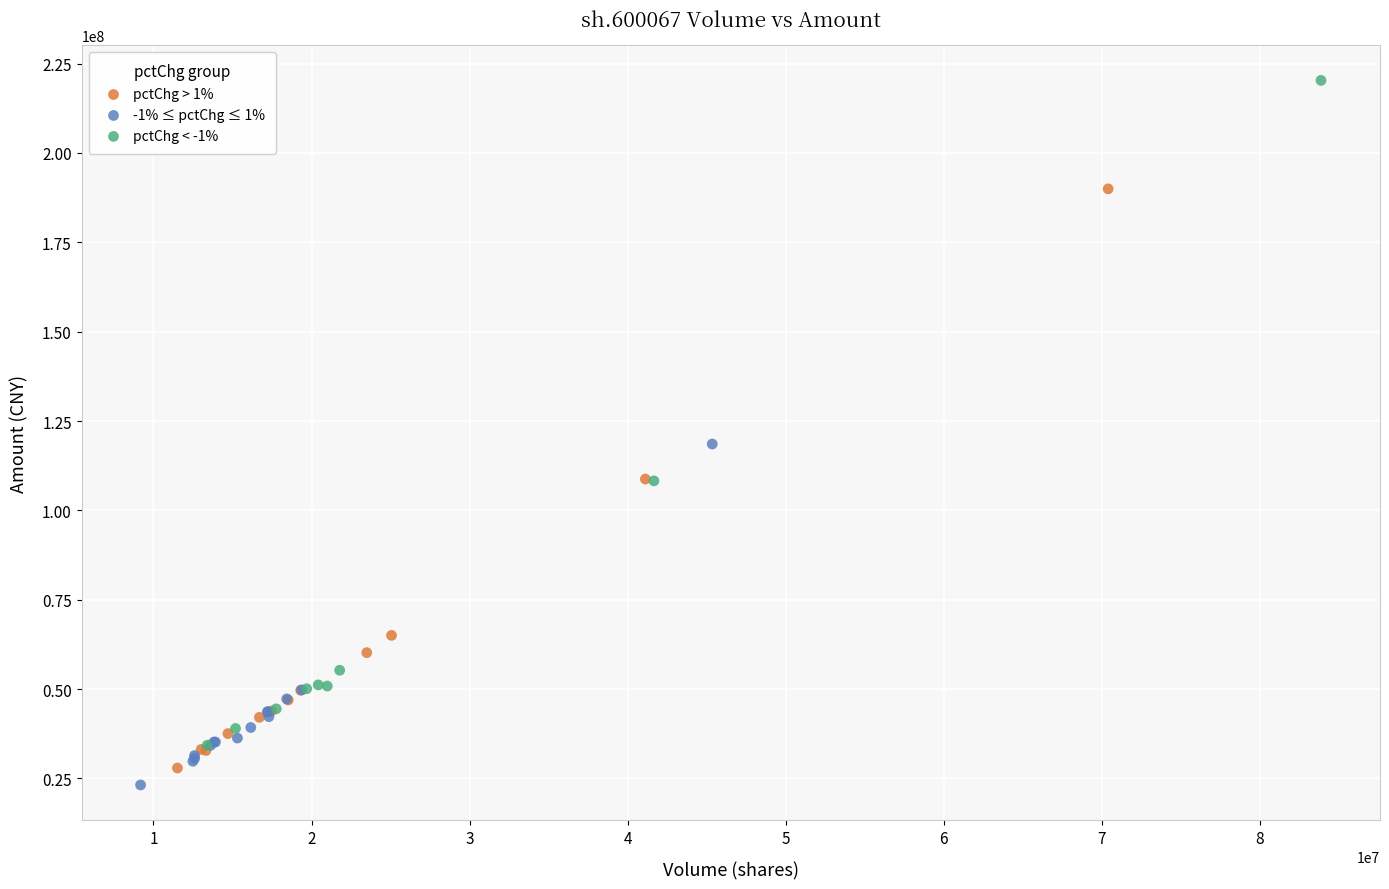

Which series contains the highest Y value?

pctChg < -1%